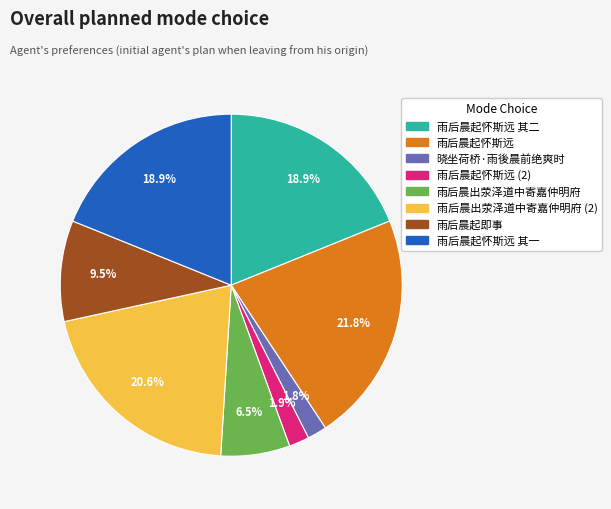

Does any single category account for the majority?

No